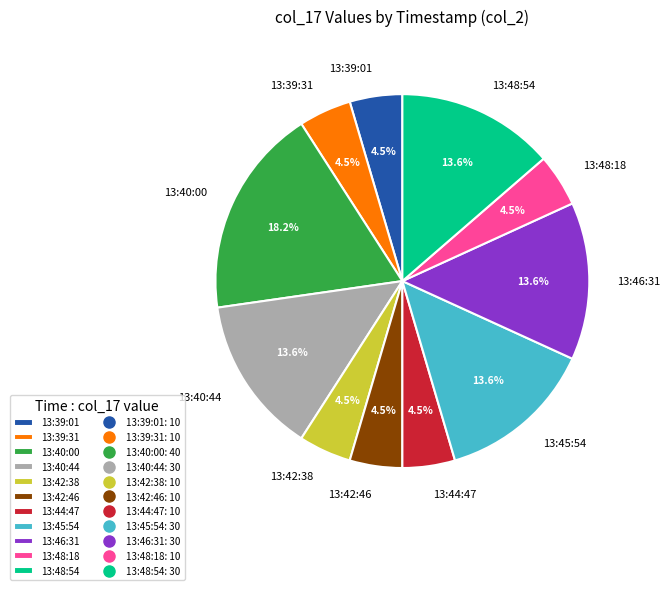

What percentage is NOT represented by 13:44:47?

95.5%